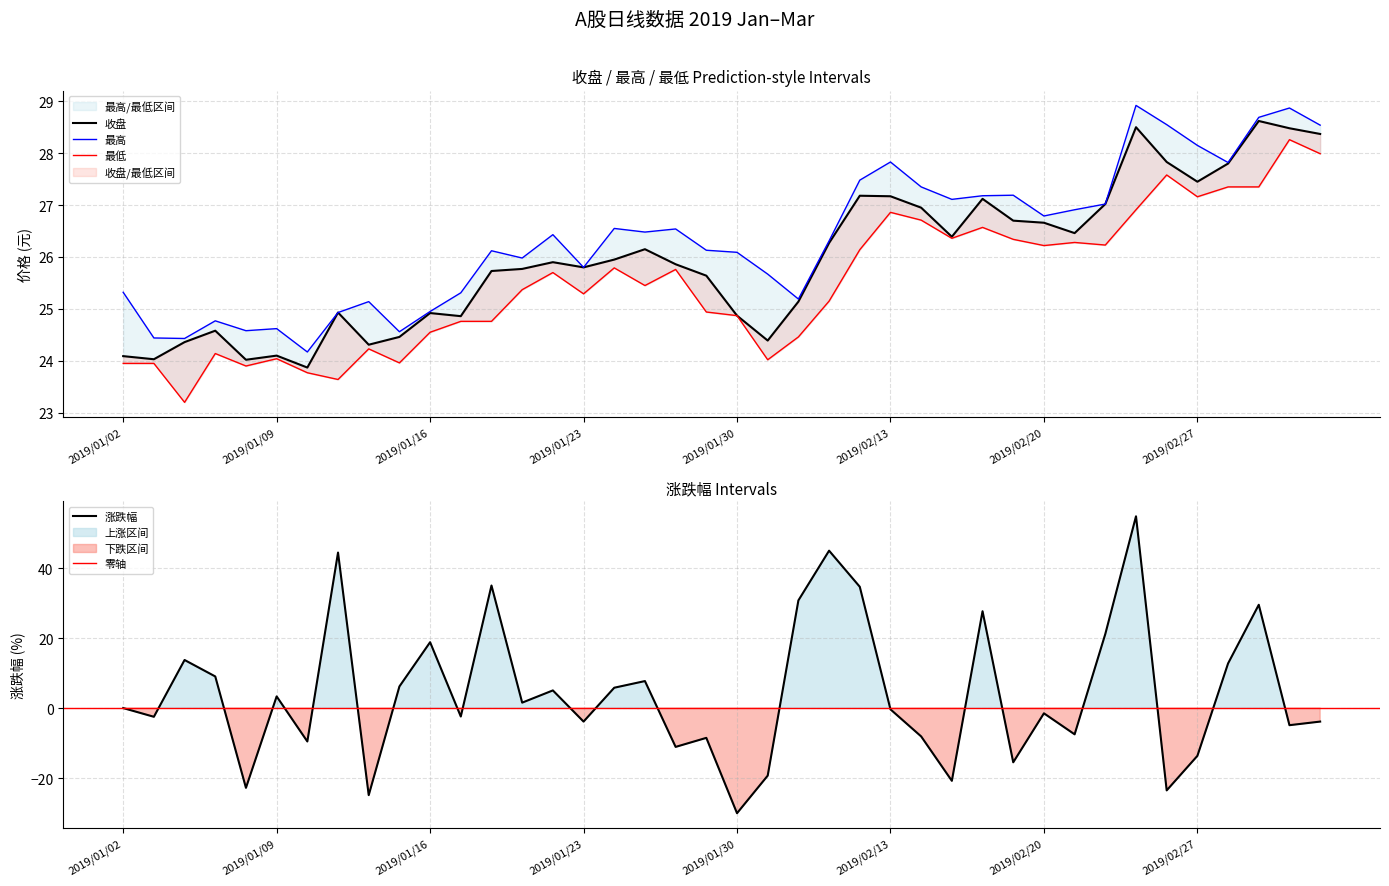

Which series changed the most between 2019/01/03 and 2019/02/28?

涨跌幅